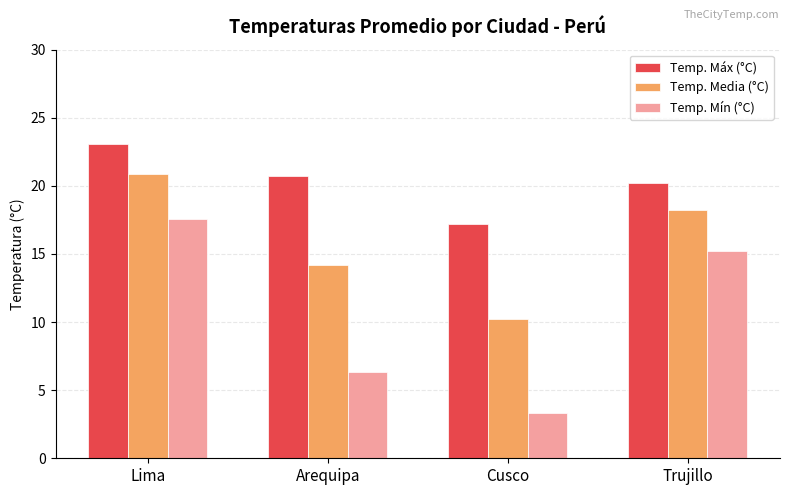

Reading left to right, extract all data points from this chart.

Temp. Máx (°C): Lima=23.1	Arequipa=20.7	Cusco=17.2	Trujillo=20.2
Temp. Media (°C): Lima=20.9	Arequipa=14.2	Cusco=10.2	Trujillo=18.2
Temp. Mín (°C): Lima=17.6	Arequipa=6.3	Cusco=3.3	Trujillo=15.2